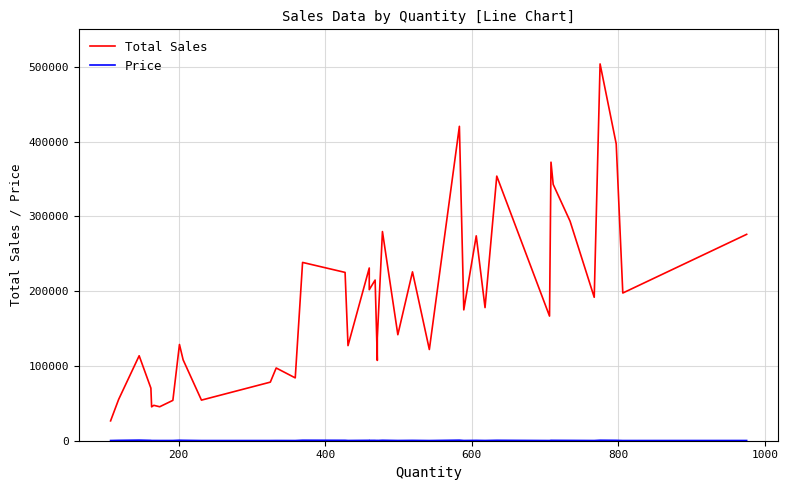

How many lines are shown in the chart?

2